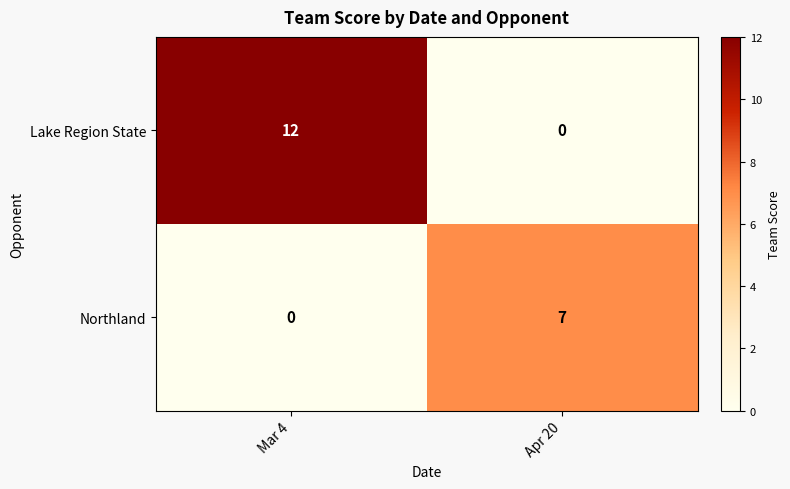

Rank the series at Mar 4 from lowest to highest value.

Northland, Lake Region State